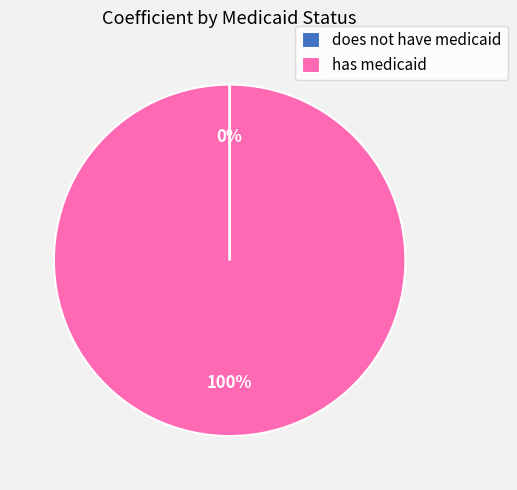

Is it true that has medicaid is 100% of the pie?

True